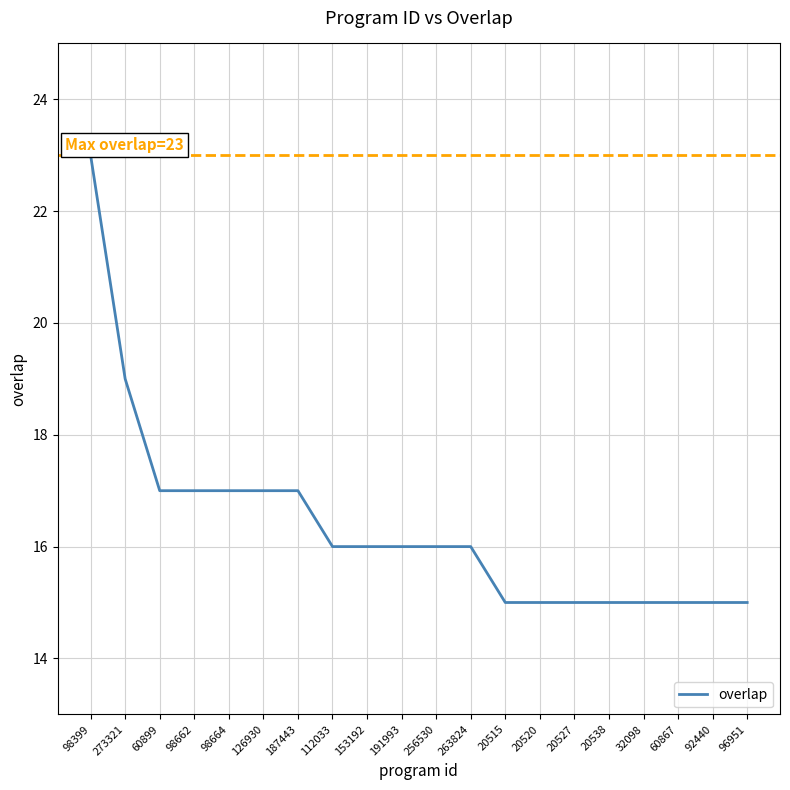

What is the minimum value shown in the chart?

15